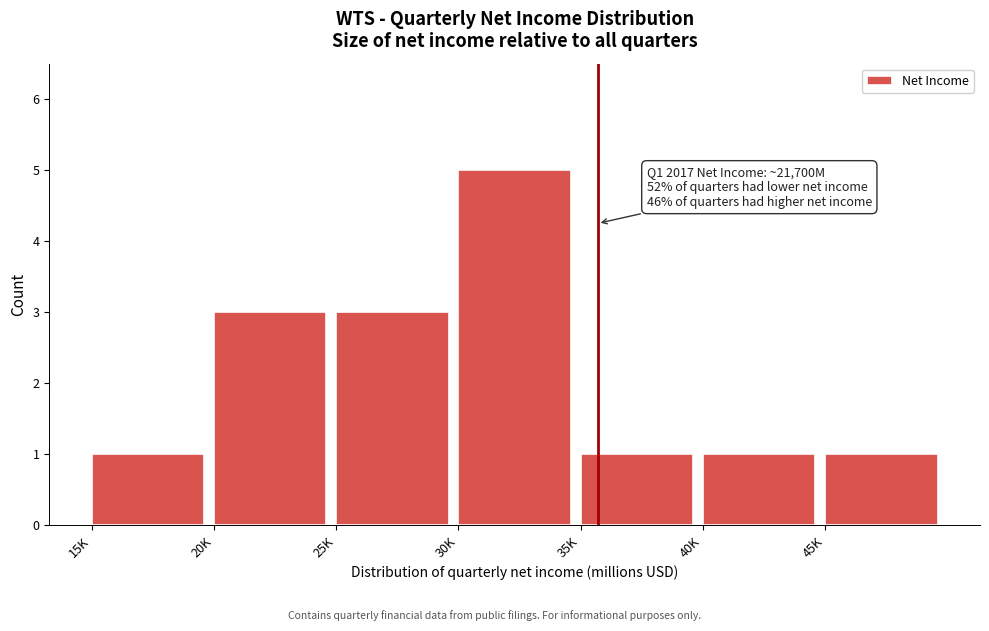

Reading right to left, what are all the values shown in this chart?

45K=1	40K=1	35K=1	30K=5	25K=3	20K=3	15K=1